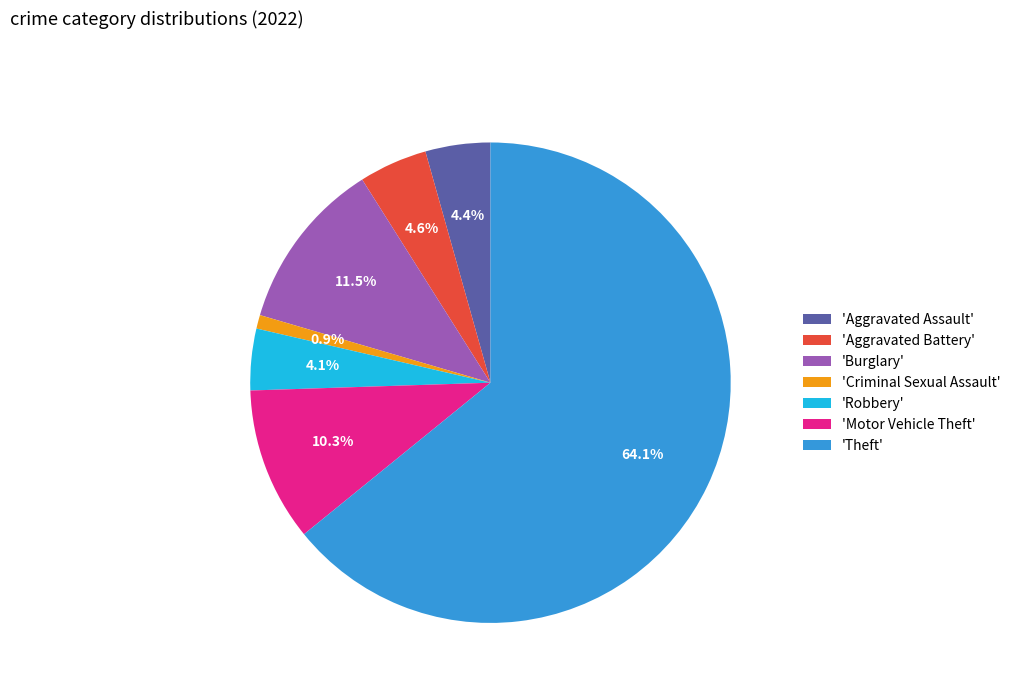

Between 'Theft' and 'Motor Vehicle Theft', which is larger?

'Theft'